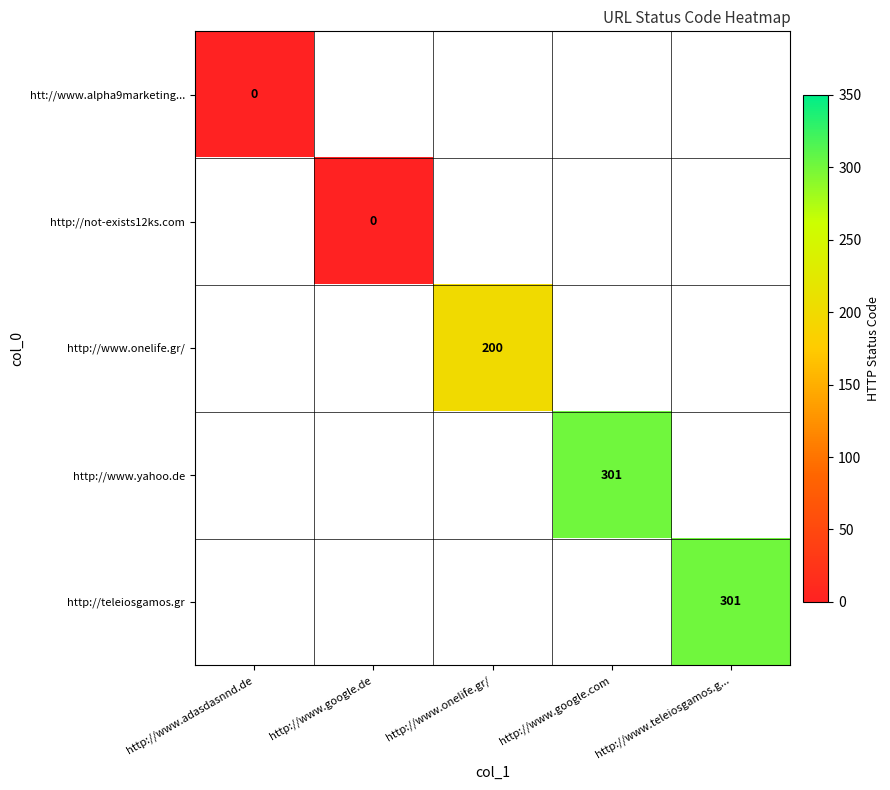

Is it true that http://teleiosgamos.gr equals 462 at http://www.teleiosgamos.g...?

False